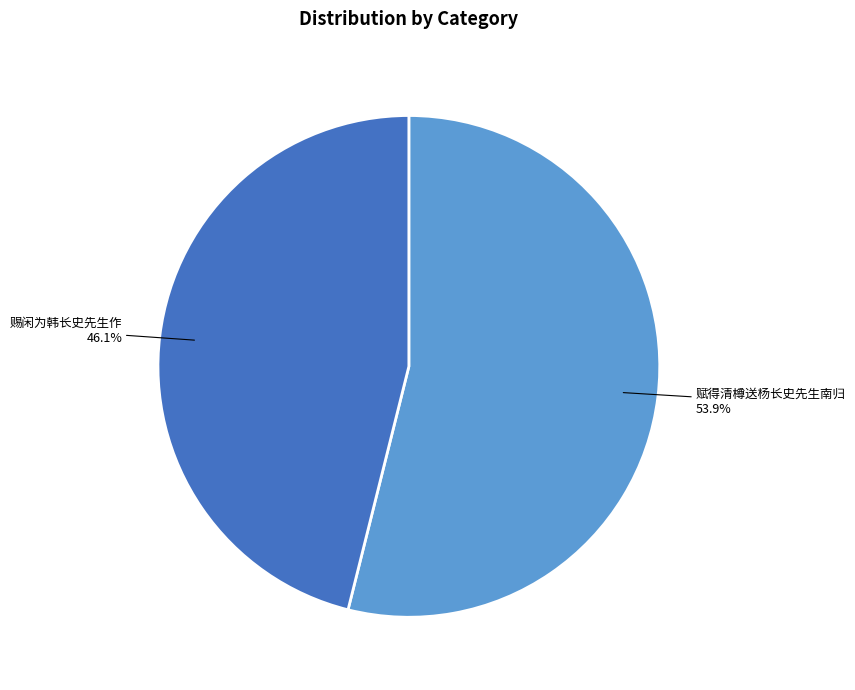

Between 赐闲为韩长史先生作 and 赋得清樽送杨长史先生南归, which is larger?

赋得清樽送杨长史先生南归